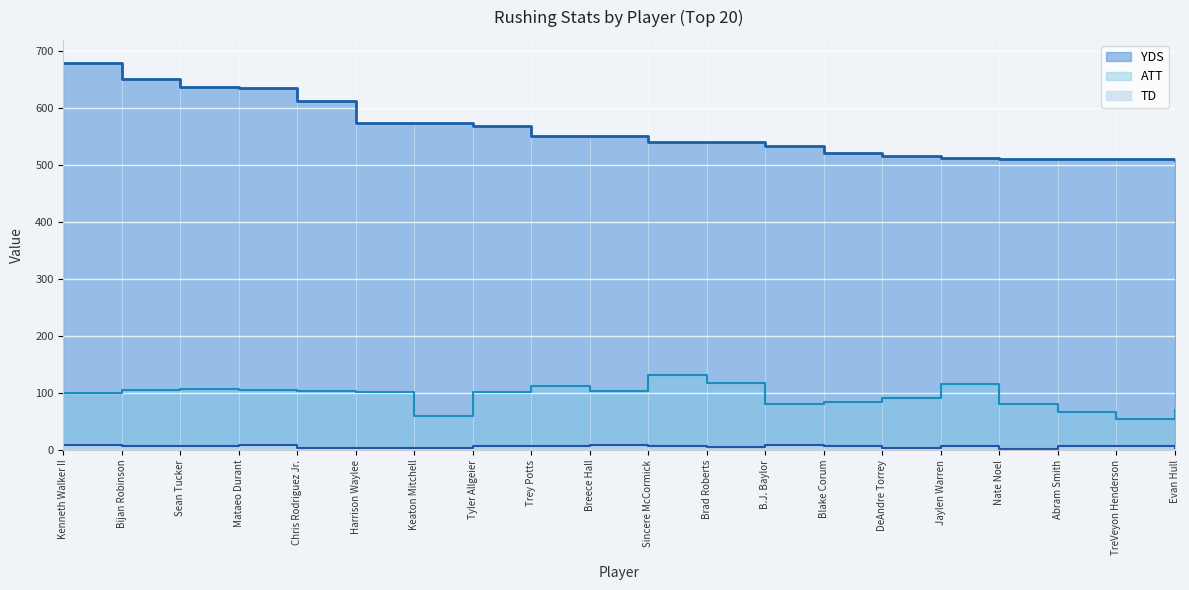

Reading left to right, transcribe all the data shown in this chart.

YDS: 680	652	638	636	612	574	574	569	552	551	541	540	533	521	516	512	511	510	510	509
ATT: 100	105	107	106	104	101	60	102	112	104	132	117	81	84	91	115	80	67	54	70
TD: 8	7	7	8	4	4	4	7	6	8	6	5	9	7	4	6	1	6	7	4